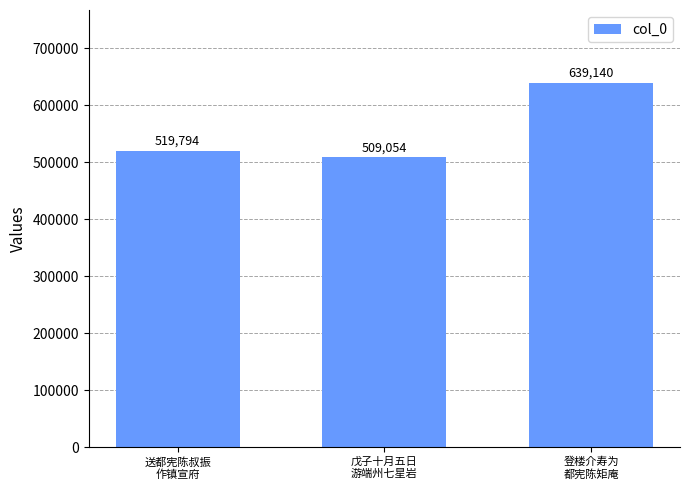

How many data points are less than 519794?

1